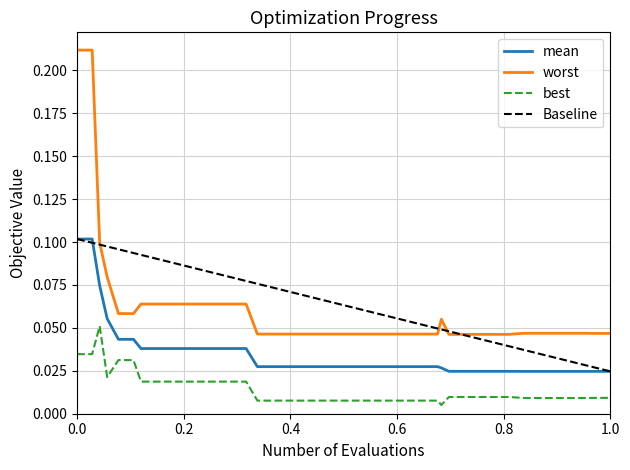

True or false: worst and best intersect in this chart.

False